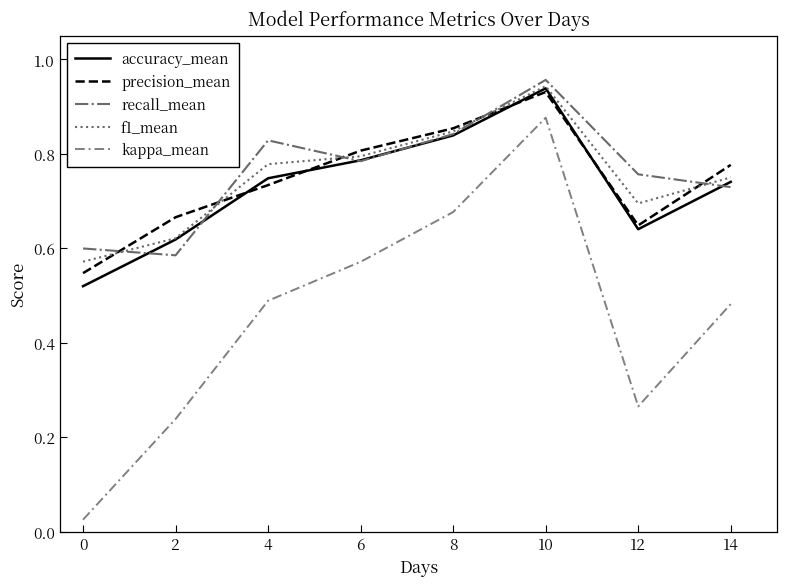

Is the value of f1_mean at 12 greater than the value of kappa_mean at 6?

Yes